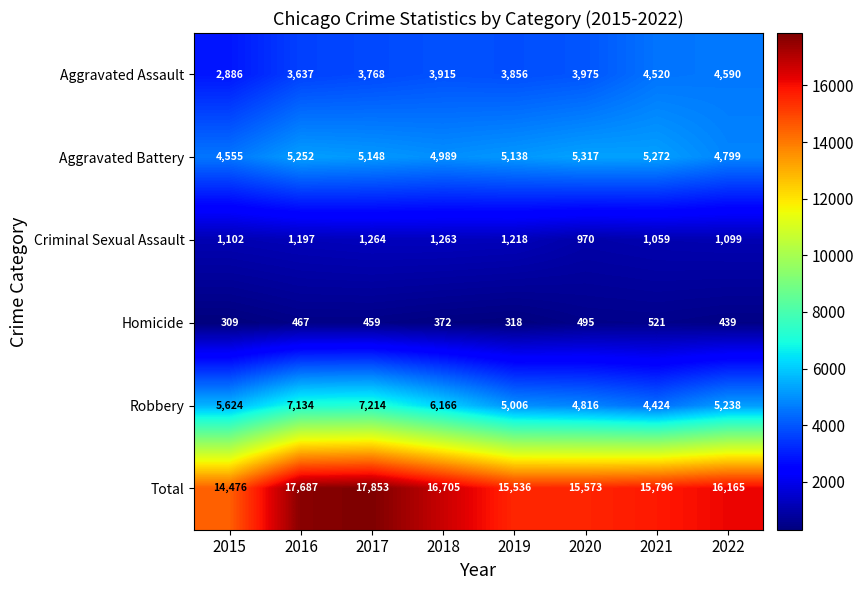

At which category does the chart reach its peak across all series?

2017